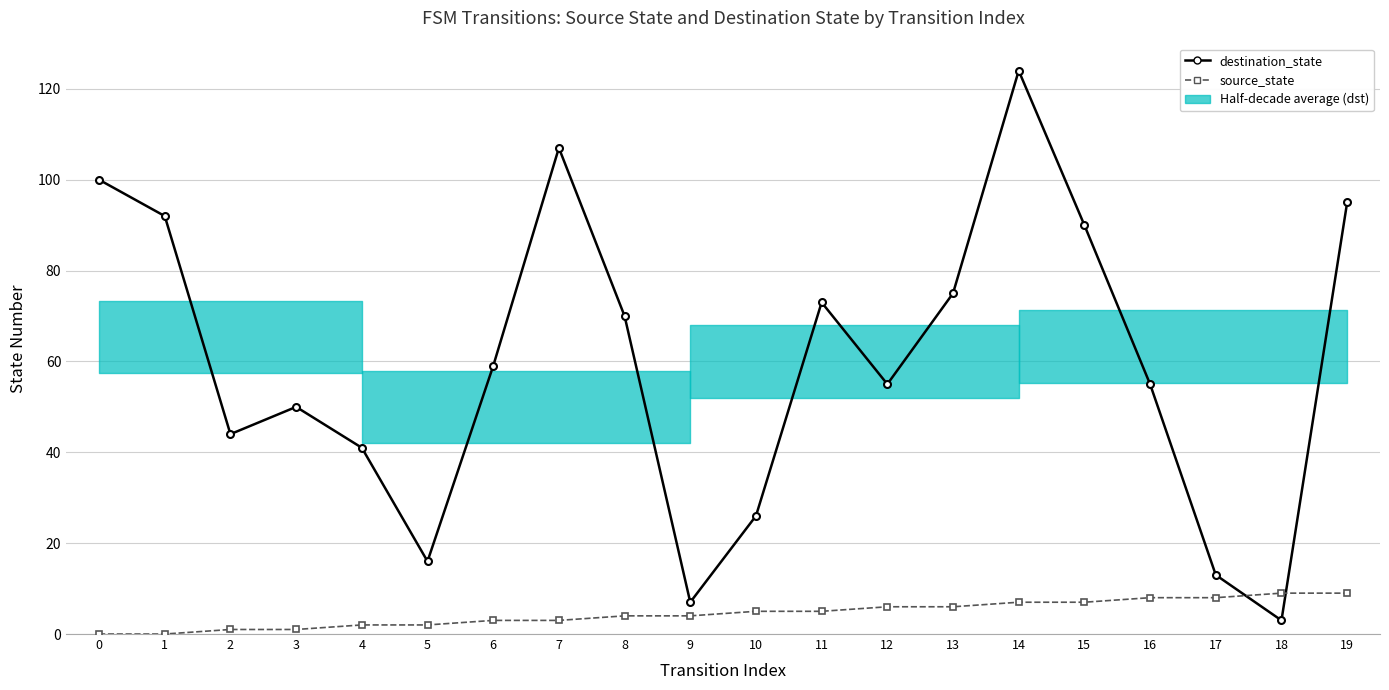

What is the average value of the source_state series?

4